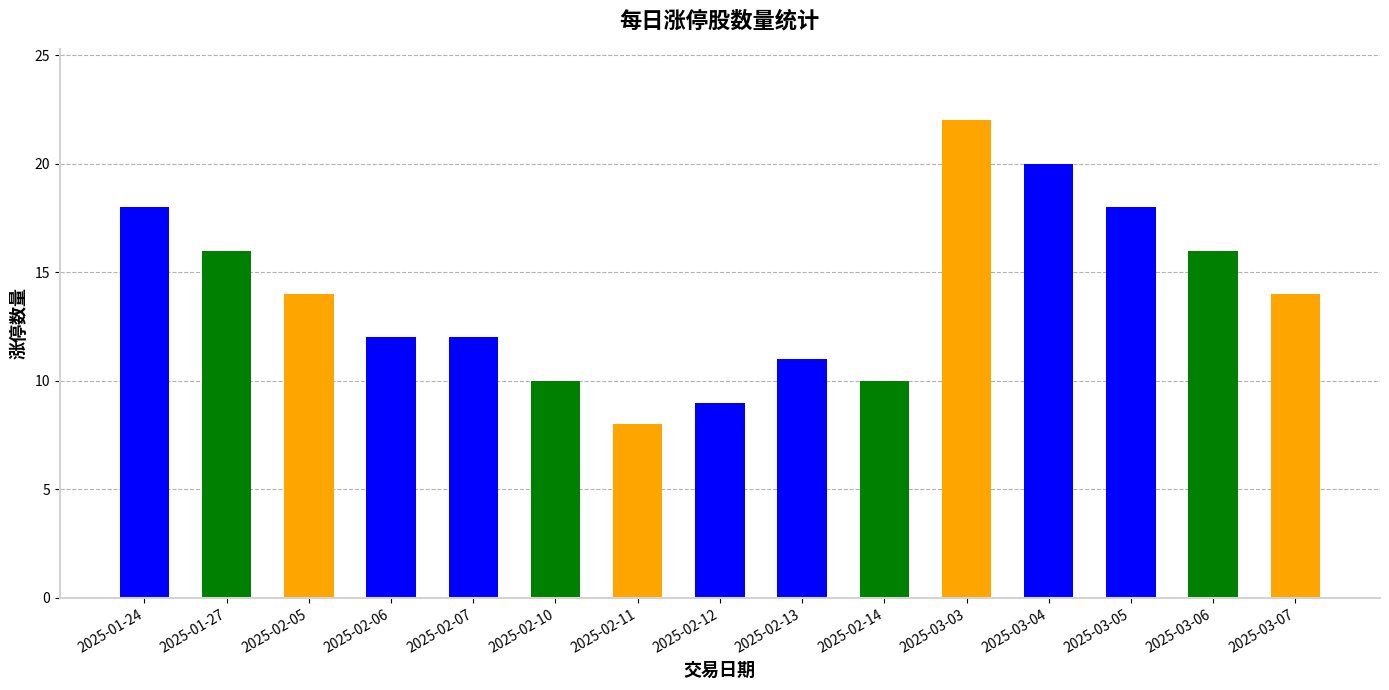

How many bars are there in total?

15